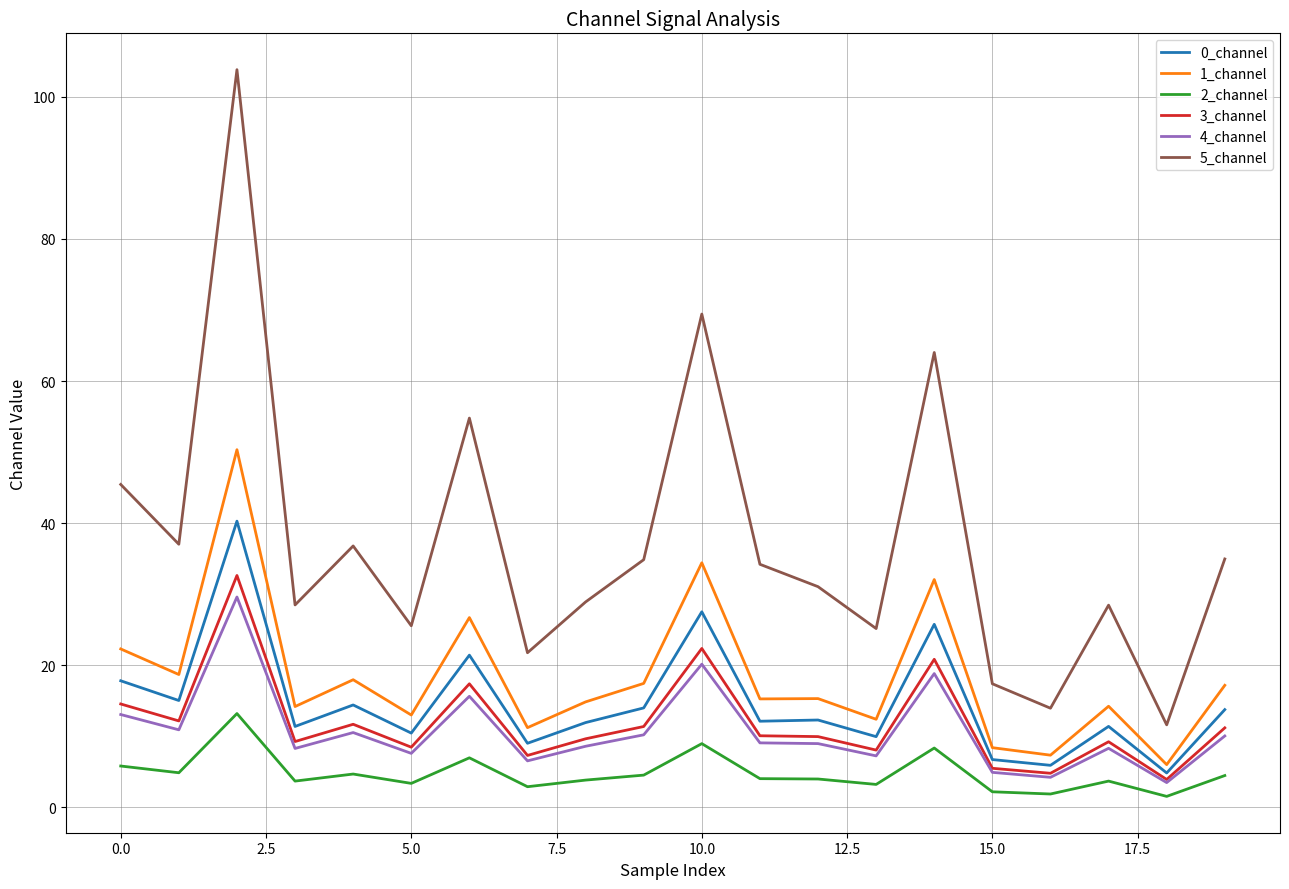

What is the average value of the 2_channel series?

4.8